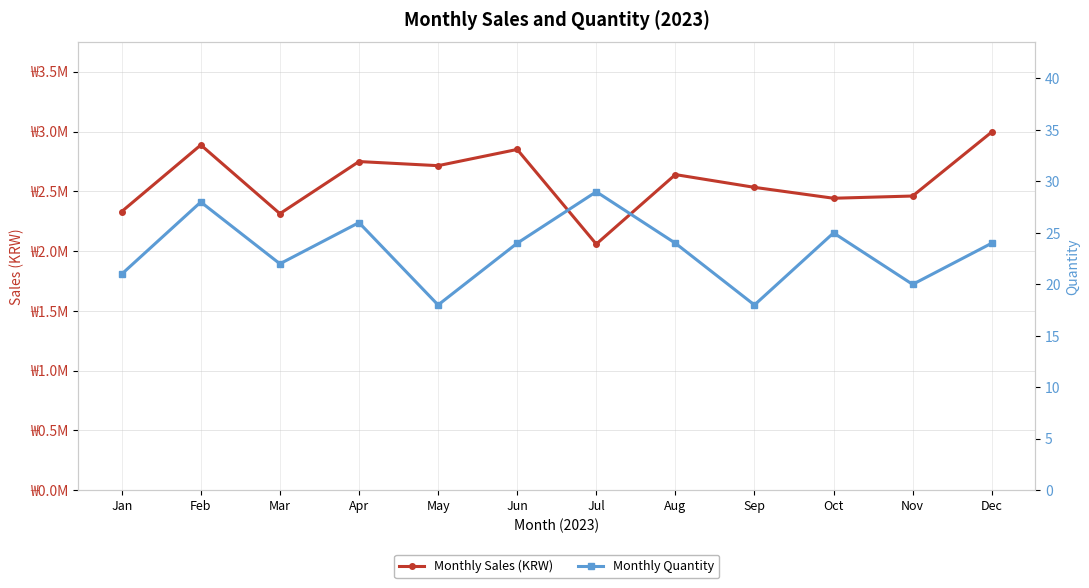

How many series are shown in this chart?

2